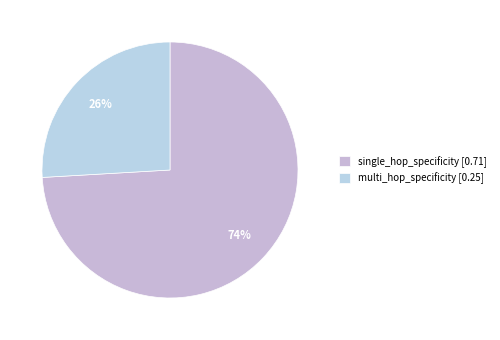

What is the total percentage of multi_hop_specificity and single_hop_specificity?

100.0%